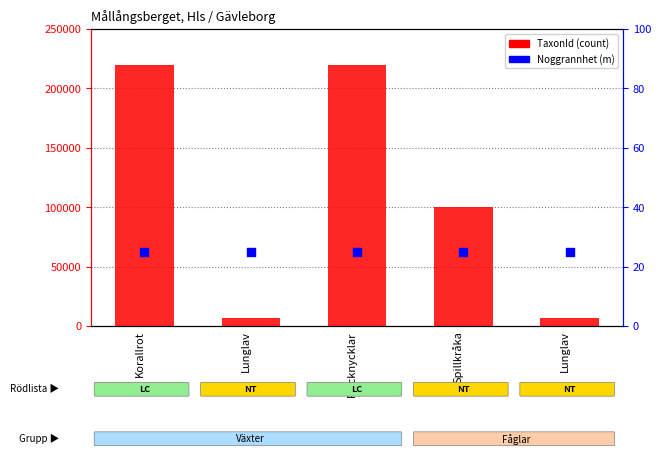

Which series reaches the maximum Y coordinate?

TaxonId